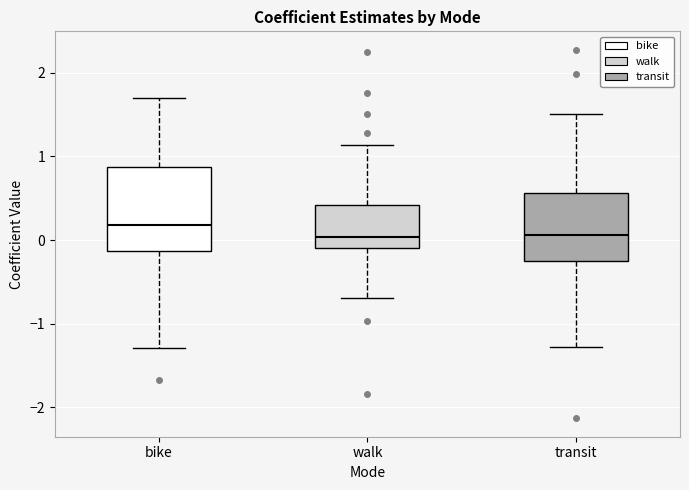

Reading left to right, read every box against the y-axis: the position of its median line, the range the box covers, and the ends of its whiskers. The values are not printed on the chart, so give them approximately, as read against the axis.

bike: median 0.2, box -0.1 to 0.9, whiskers -1.3 to 1.7
walk: median 0.0, box -0.1 to 0.4, whiskers -0.7 to 1.1
transit: median 0.1, box -0.2 to 0.6, whiskers -1.3 to 1.5